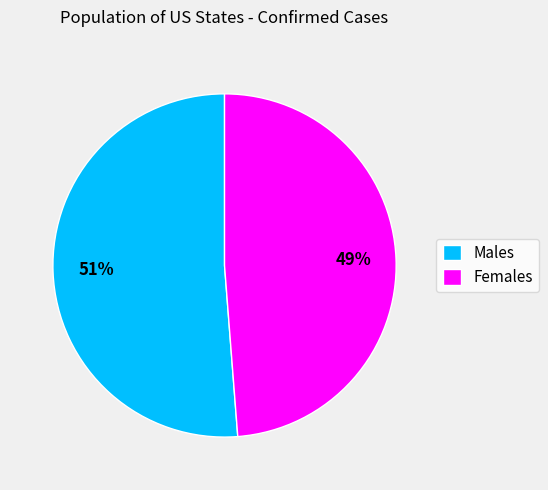

How many slices are in this pie chart?

2